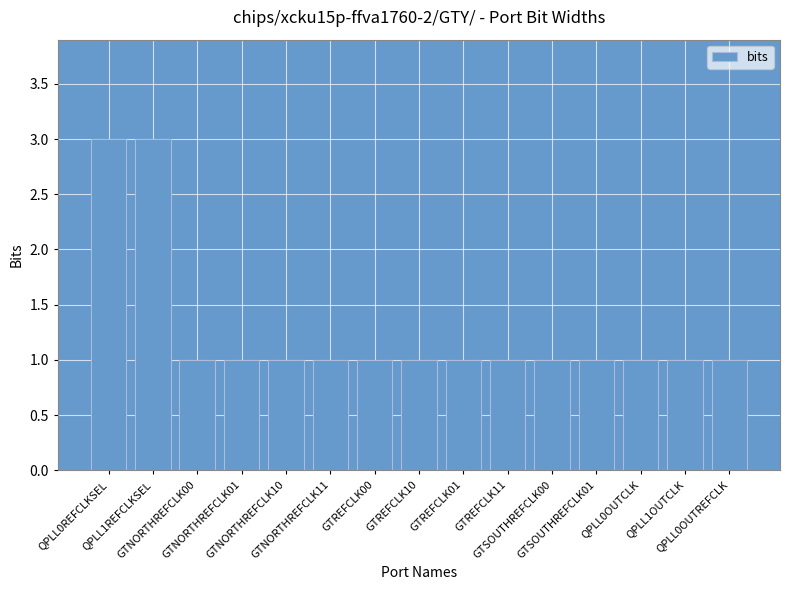

What is the minimum value shown in the chart?

1